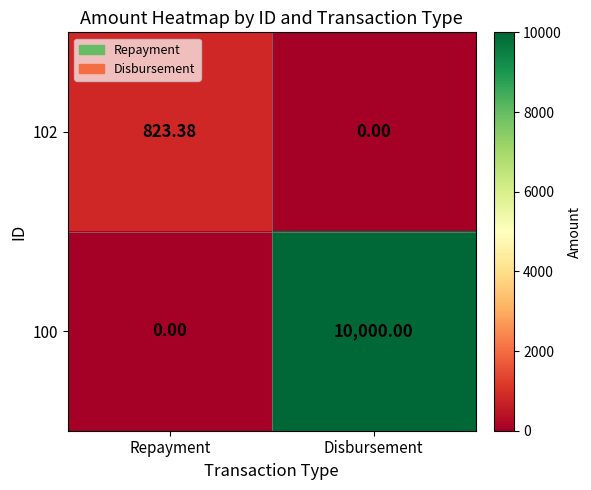

Between Repayment and Disbursement, which series saw the biggest shift?

100